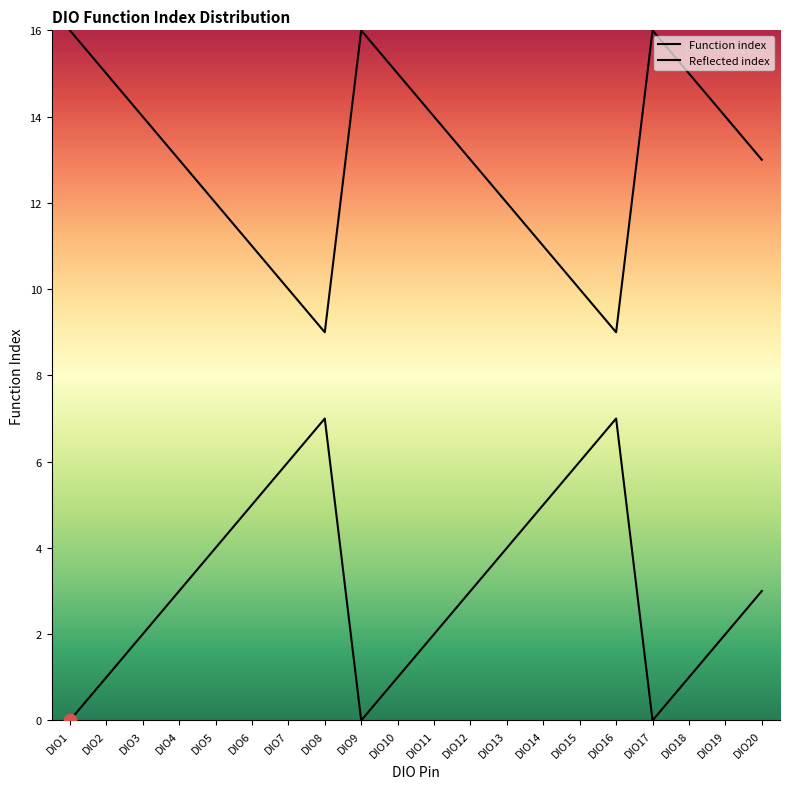

Which has a higher value, DIO18 or DIO13?

DIO13